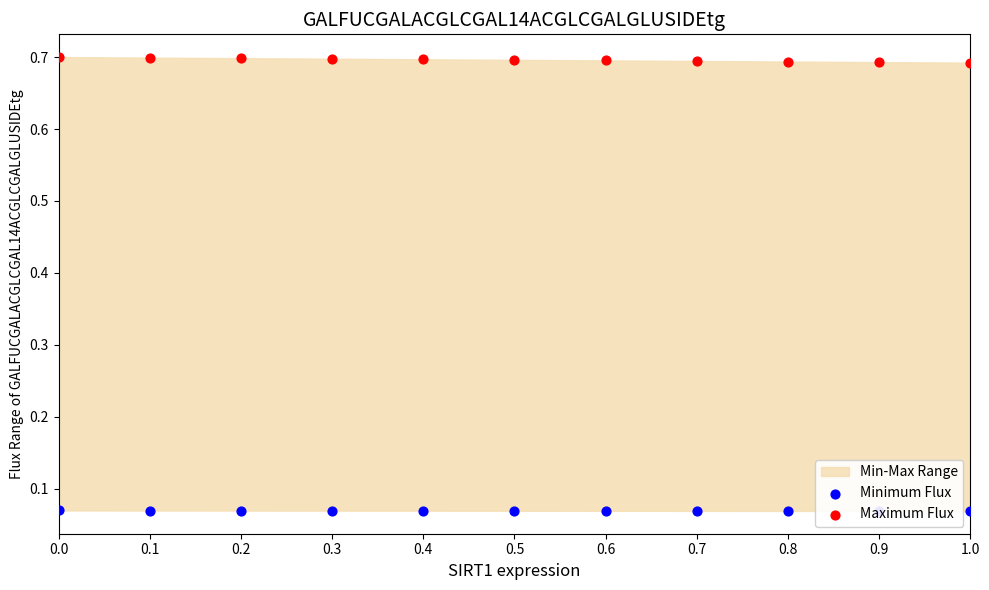

Which series reaches the minimum Y coordinate?

Minimum Flux